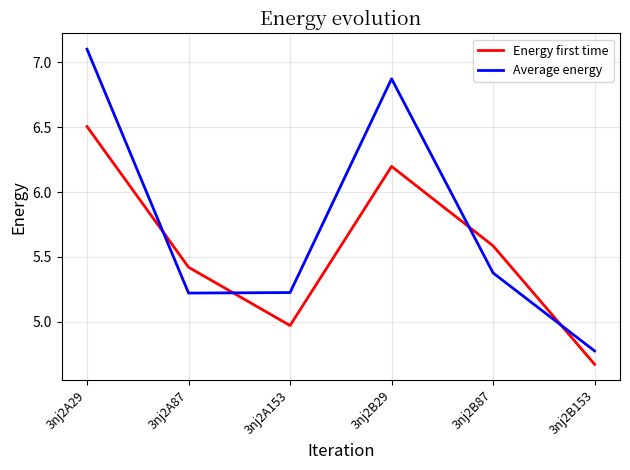

What position from the left is 3nj2B87?

5